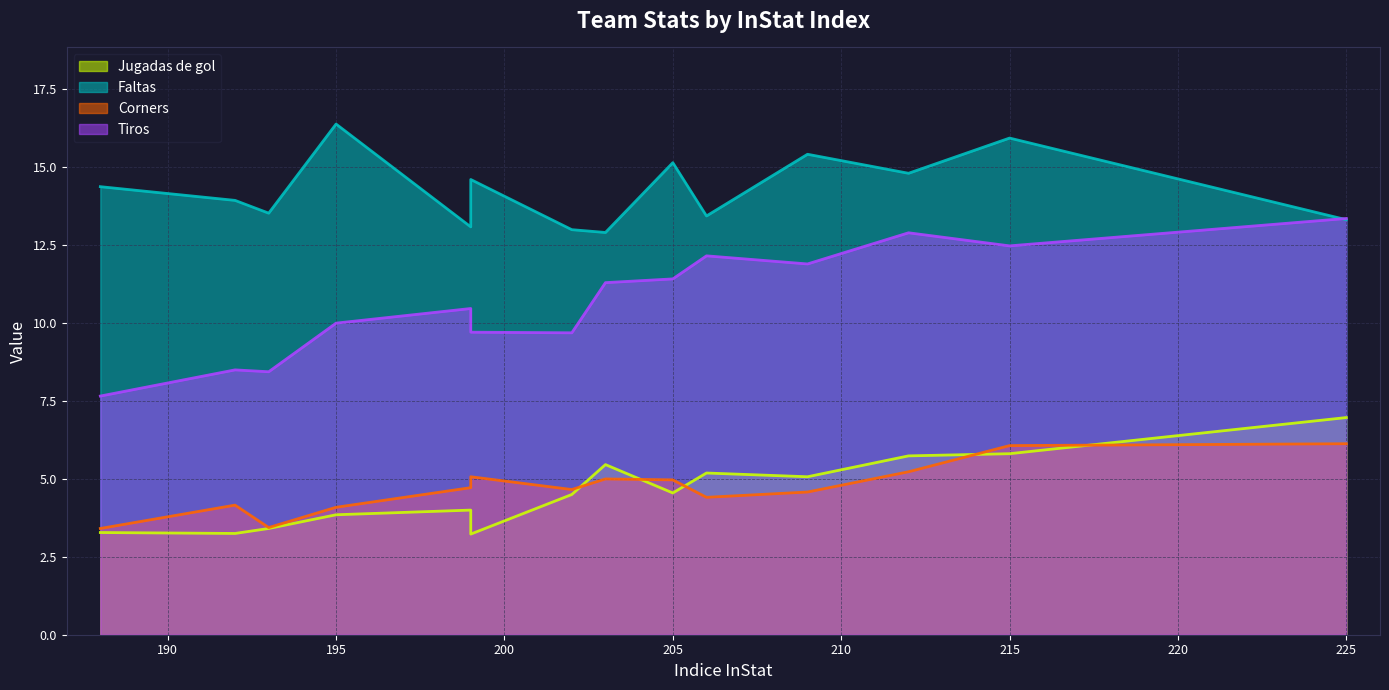

Count the number of data series in this chart.

4